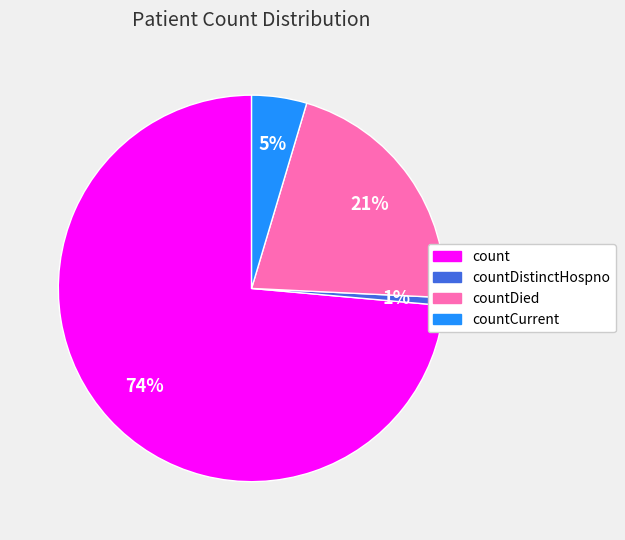

Is there a majority slice in this chart?

Yes